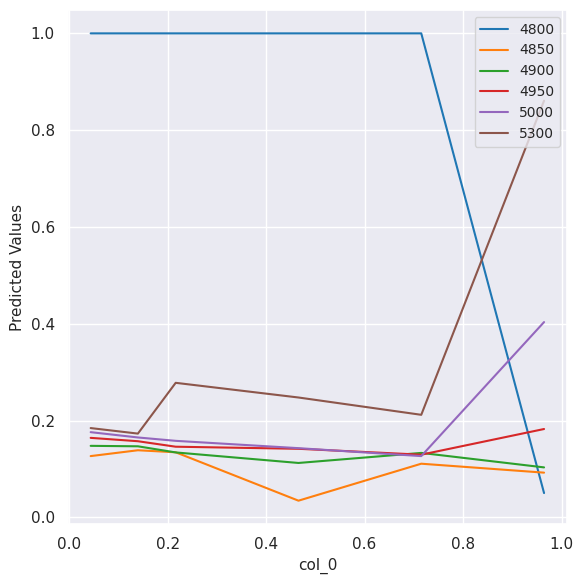

What is the maximum value shown in the chart?

1.0